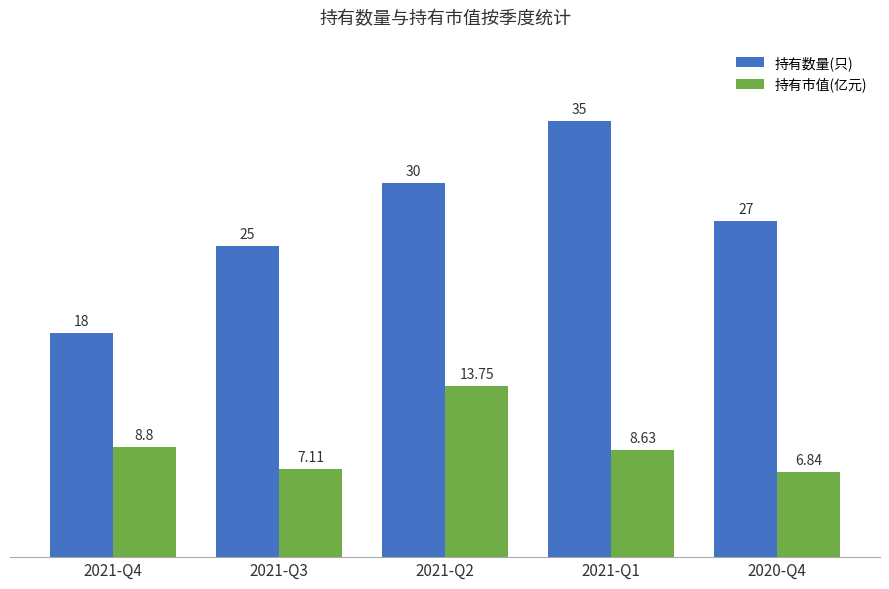

What is the label of the 3rd bar from the left?

2021-Q2